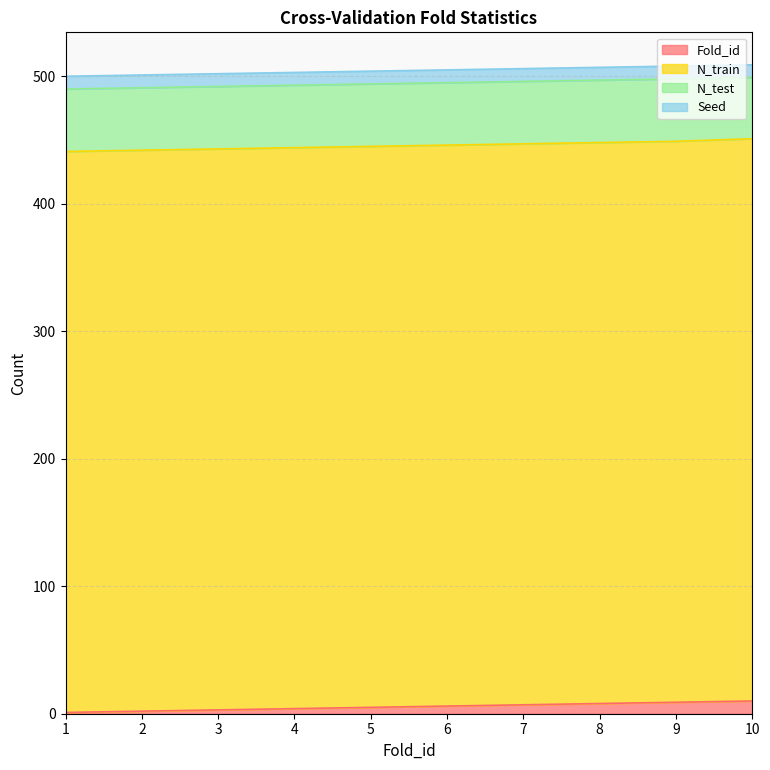

True or false: N_train and N_test intersect in this chart.

False